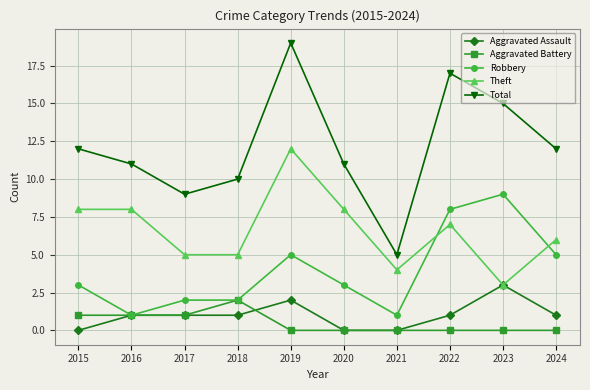

What is the sum of the Aggravated Assault values at 2017 and 2021?

1